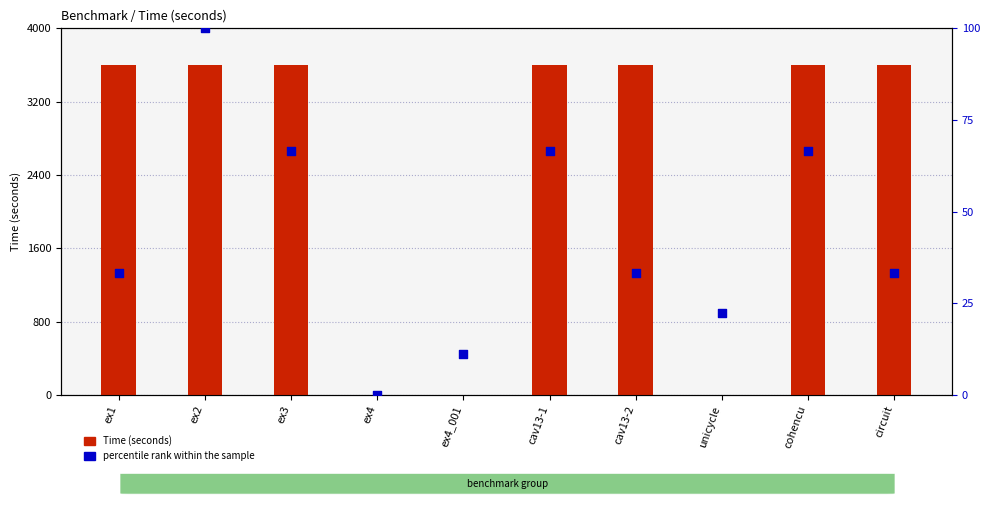

Which series reaches the maximum Y coordinate?

Time (seconds)